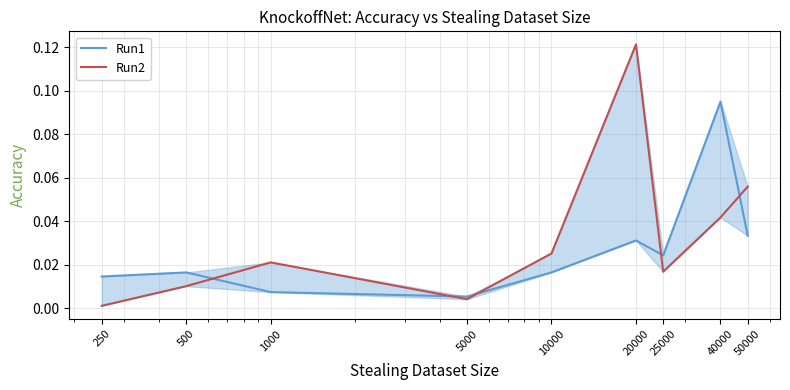

Does the chart display data point markers on the line(s)?

No